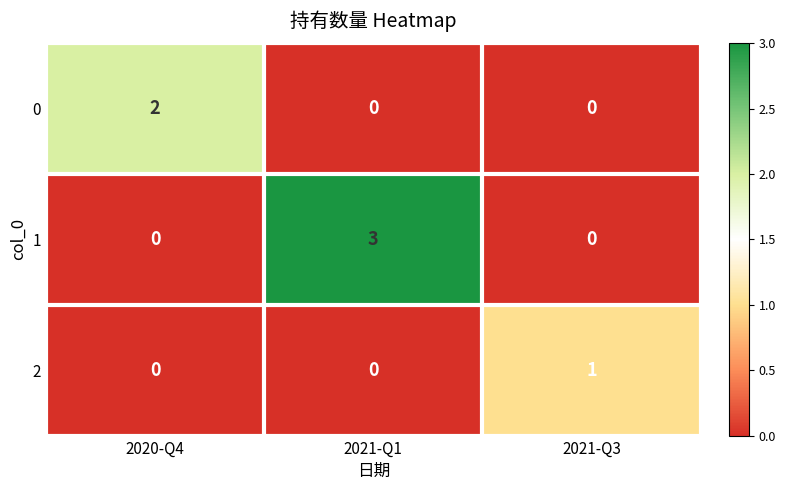

Which series has the largest range (max minus min)?

1